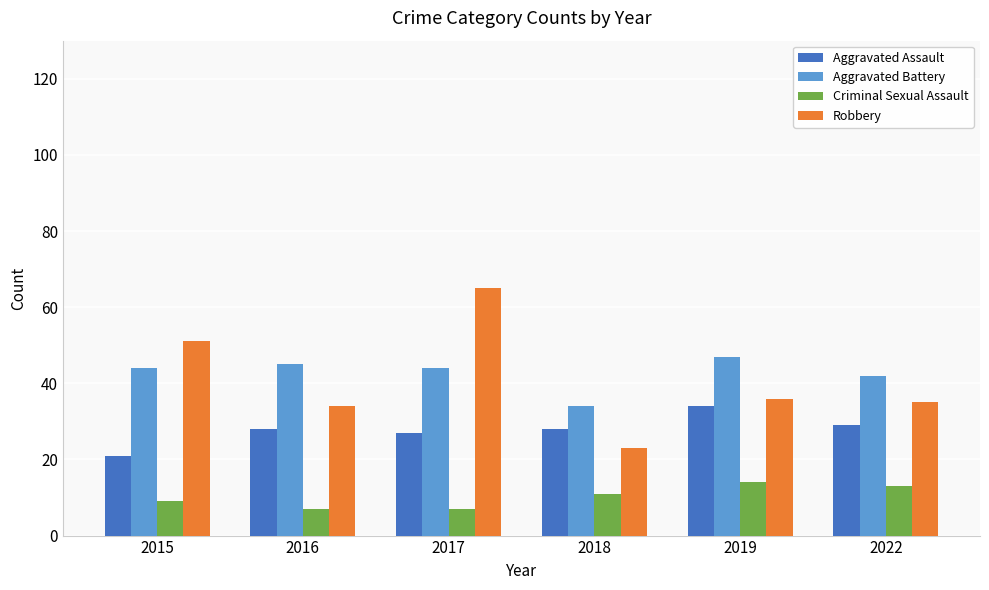

Are the bars horizontal?

No